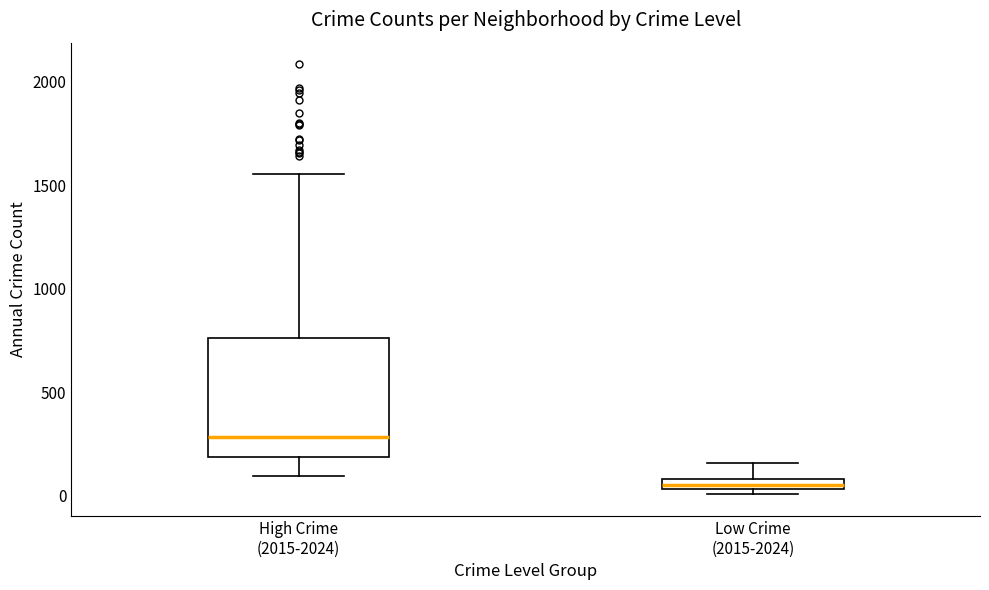

Which box has the highest median line?

High Crime (2015-2024)